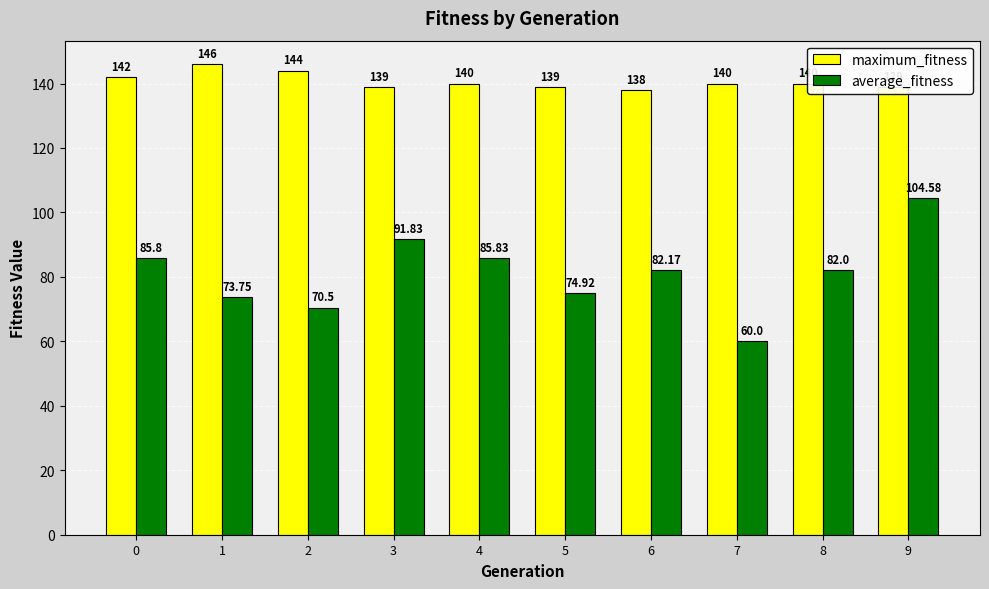

Reading right to left, transcribe all the data shown in this chart.

maximum_fitness: 139.0	140.0	140.0	138.0	139.0	140.0	139.0	144.0	146.0	142.0
average_fitness: 104.6	82.0	60.0	82.2	74.9	85.8	91.8	70.5	73.8	85.8